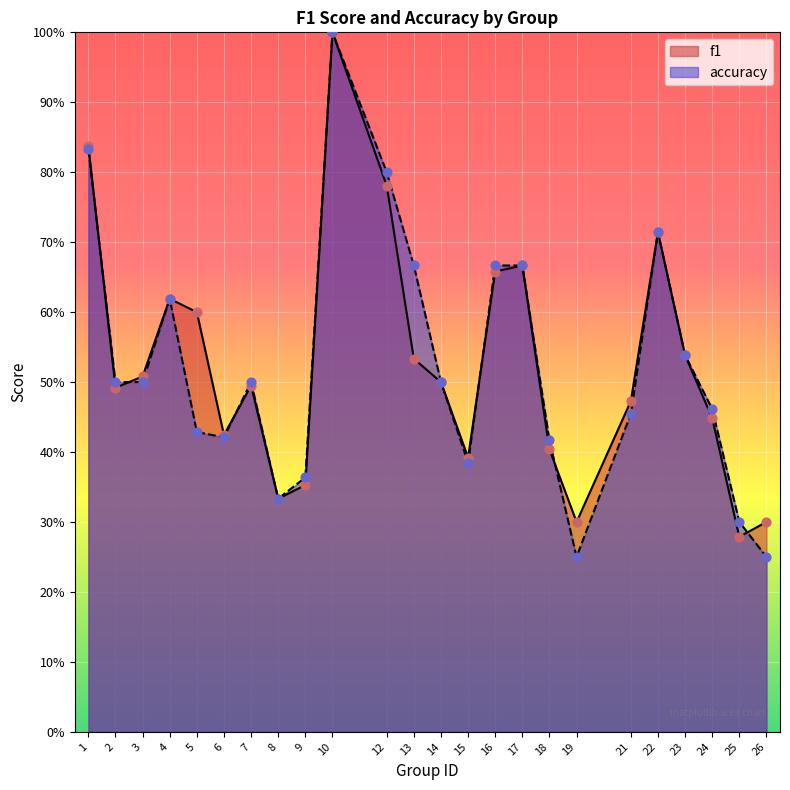

What is the total value across all series at 13?

1.2